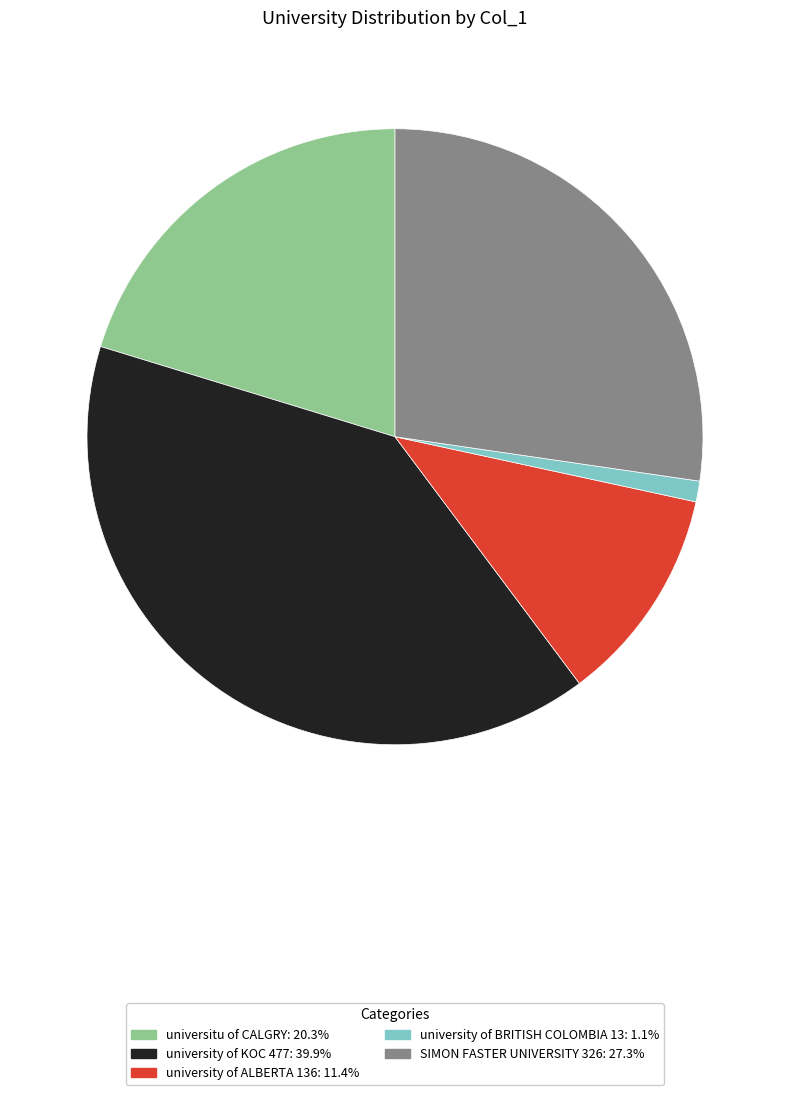

How many slices are in this pie chart?

5